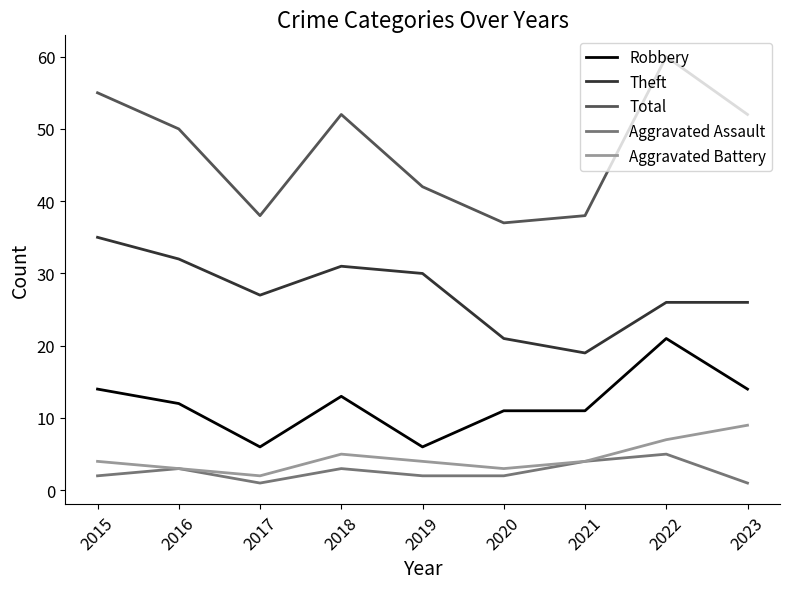

The Aggravated Battery series shows 4 at 2019. True or false?

True